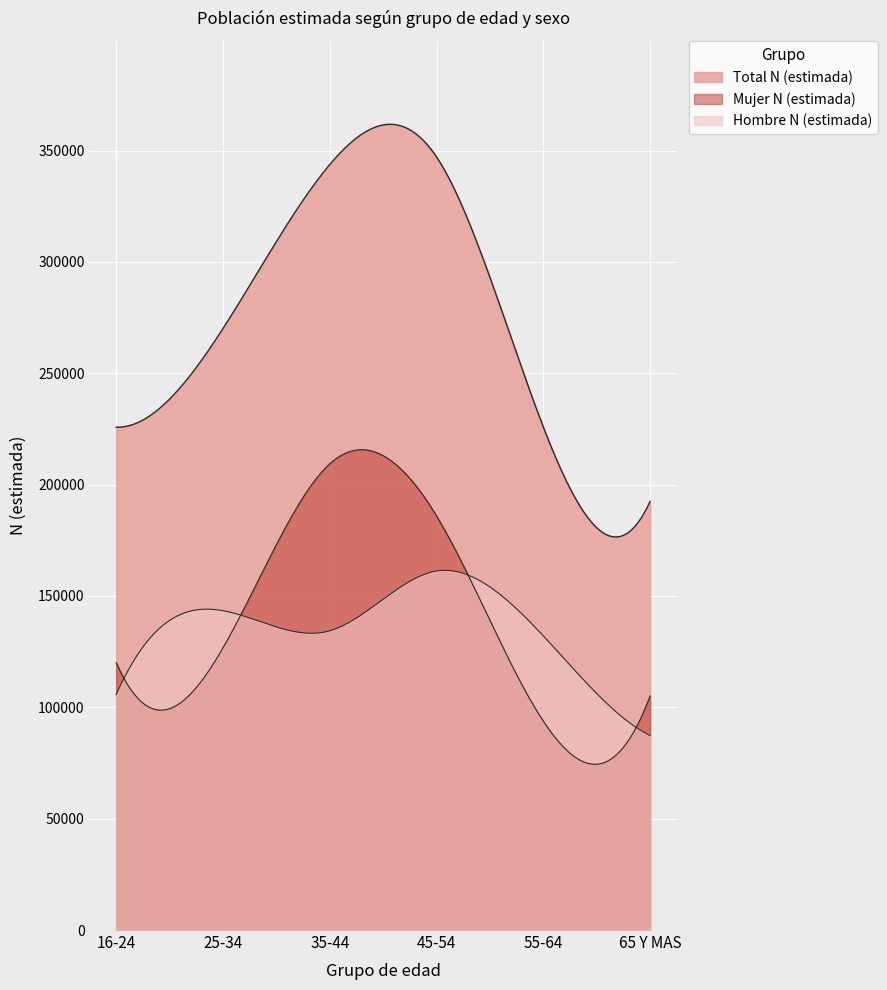

At which category does Total N (estimada) reach its first local peak?

45-54